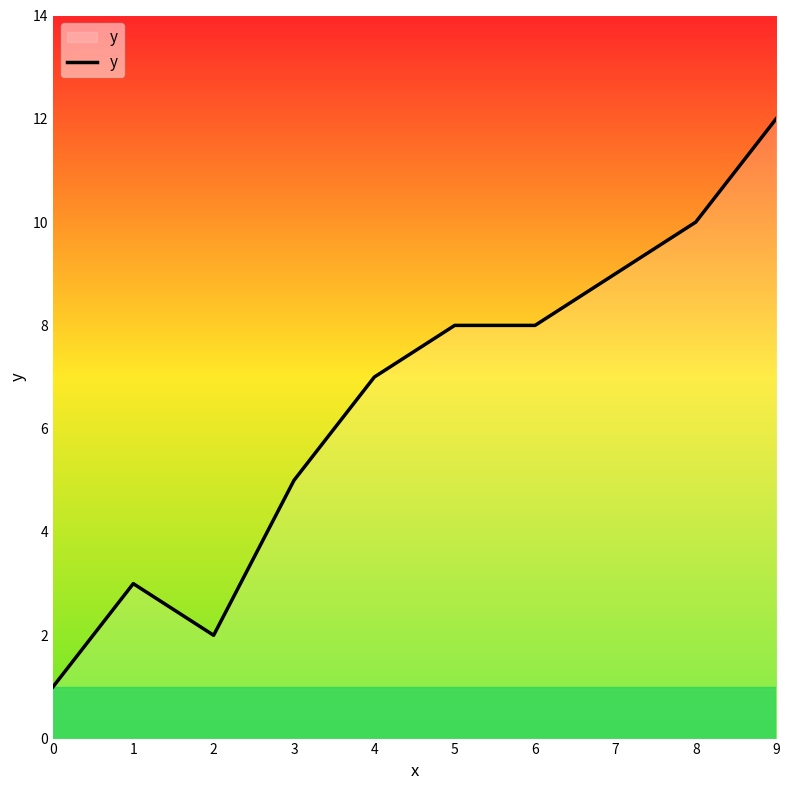

Is it true that the value at 8 is 2?

False